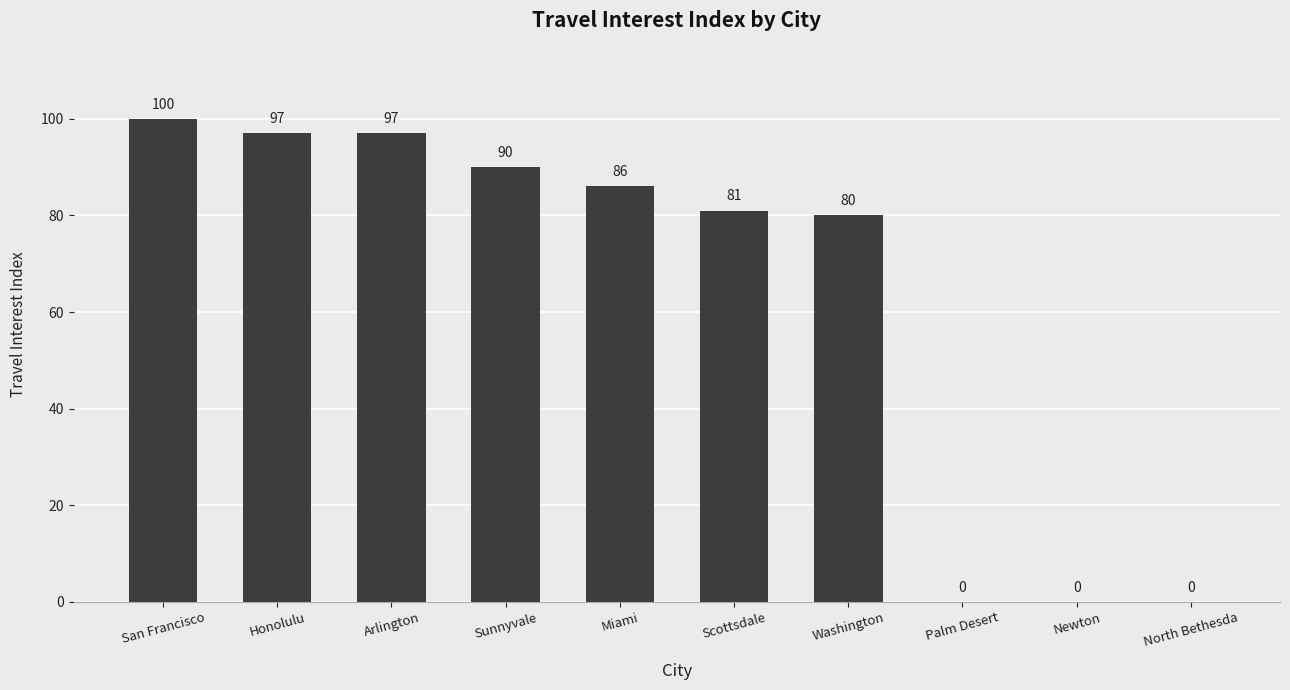

What is the sum of the values at San Francisco and Honolulu?

197